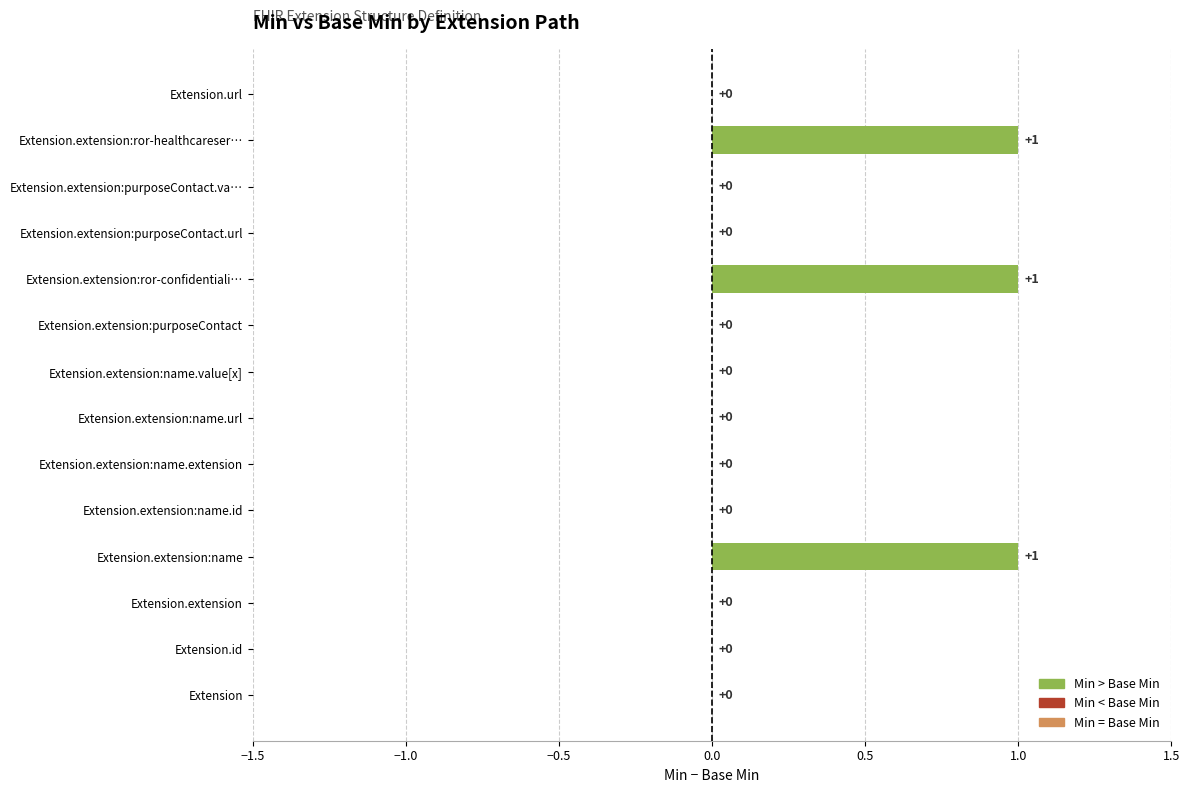

The value at Extension.extension:purposeContact.va… is 0. True or false?

True